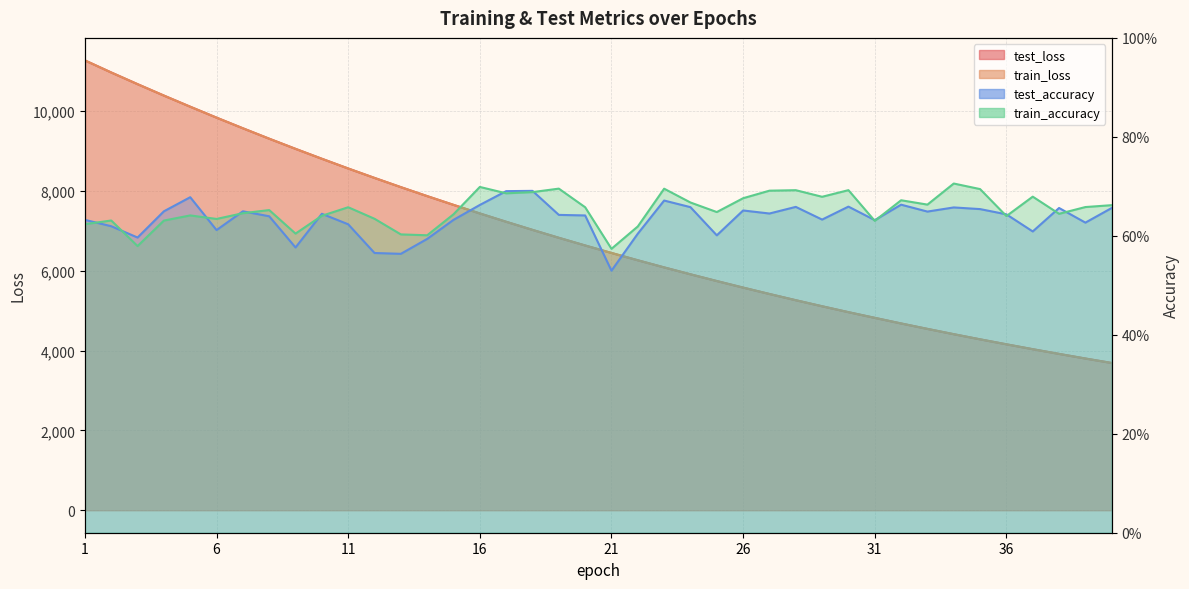

At which category is the sum across all series the highest?

1